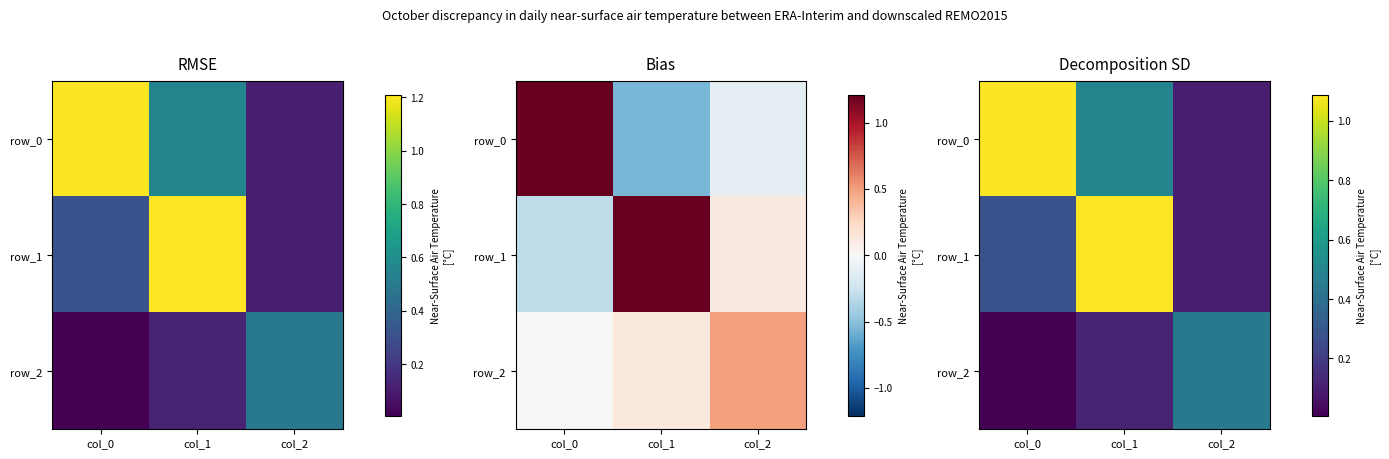

Which has a higher value, col_1 or col_0?

col_0